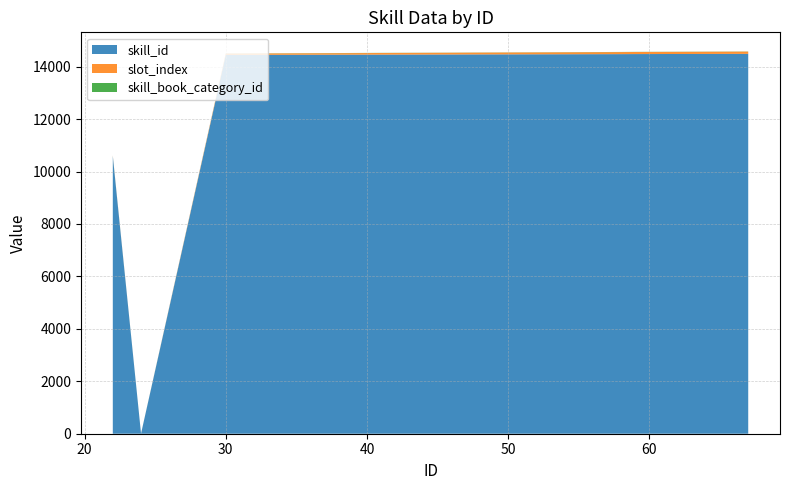

Reading left to right, extract all data points from this chart.

skill_id: 10594	2	14451	14452	14453	14454	14455	14456	14457	14458	14459	14460	14461	14462	14463	14464	14465	14466	14467	14469	14470	14471	14472	14473	14474	14475	14476	14477	14478	14479	14480	14482	14483	14484	14485	14486	14487	14488	14489	14490
slot_index: 21	1	50	51	52	53	54	55	56	57	58	59	60	61	62	63	64	65	66	67	68	69	70	71	72	73	74	75	76	77	78	79	80	81	82	83	84	85	86	87
skill_book_category_id: 3	2	5	5	5	5	5	5	5	5	5	5	5	5	5	5	5	5	5	5	5	5	5	5	5	5	5	5	5	5	5	5	5	5	5	5	5	5	5	5